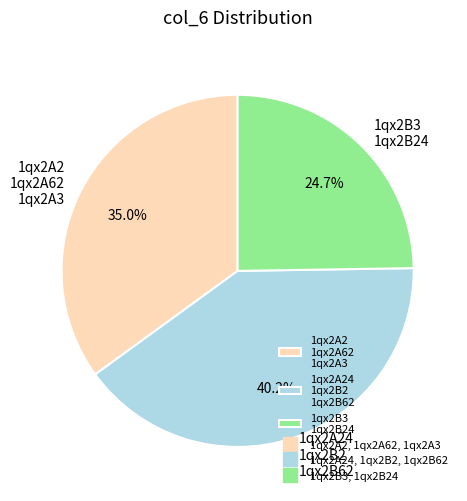

To the nearest percent, what is the average slice percentage?

33%